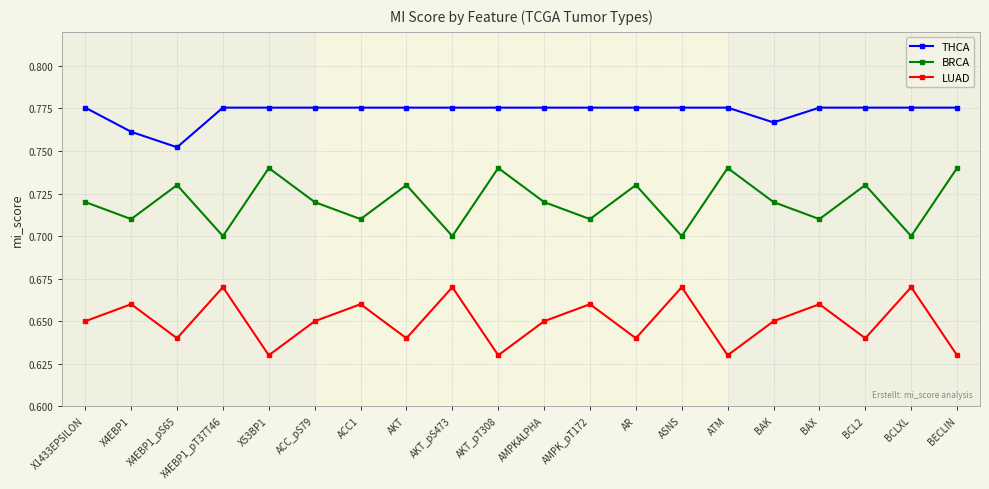

What position from the left is AR?

13